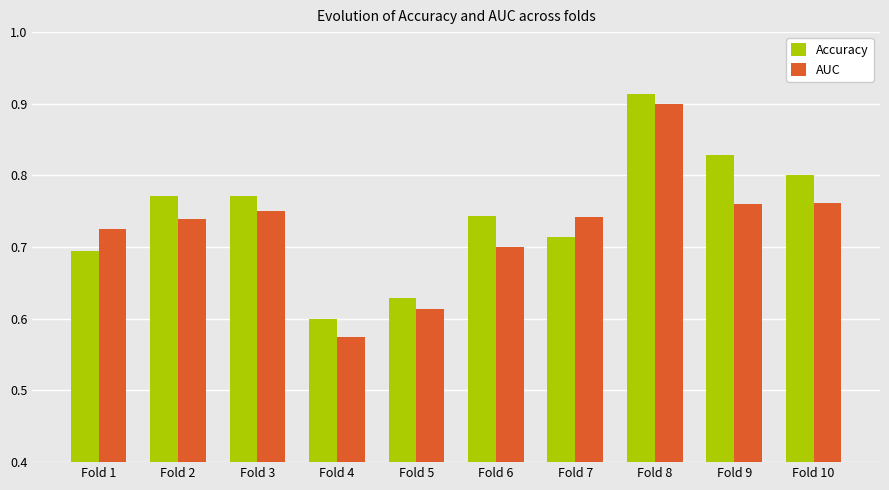

True or false: AUC has a value of 0.8 at Fold 10.

True